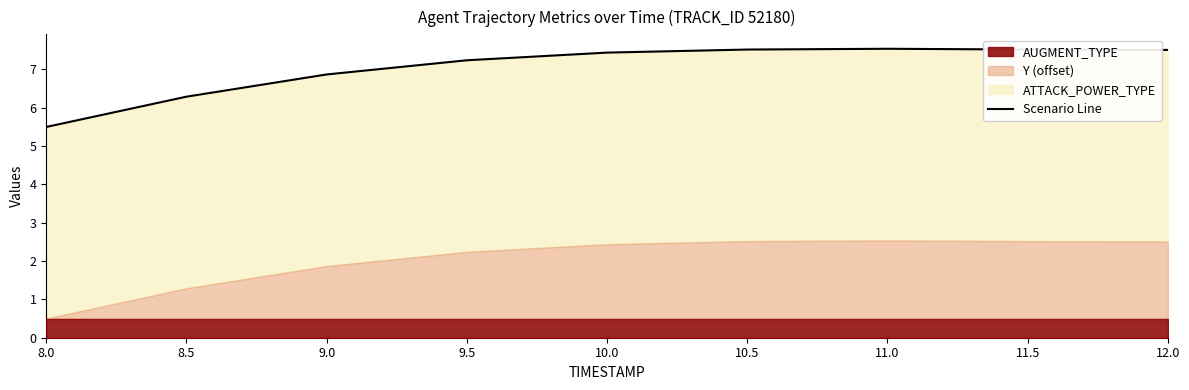

How many data points are less than 7?

3